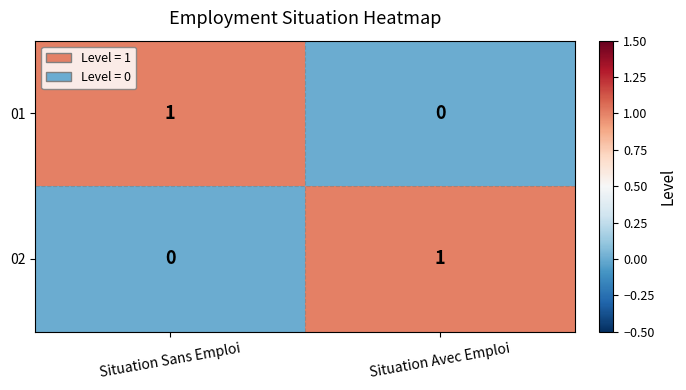

Is the value of 02 at Situation Sans Emploi greater than the value of 01 at Situation Sans Emploi?

No